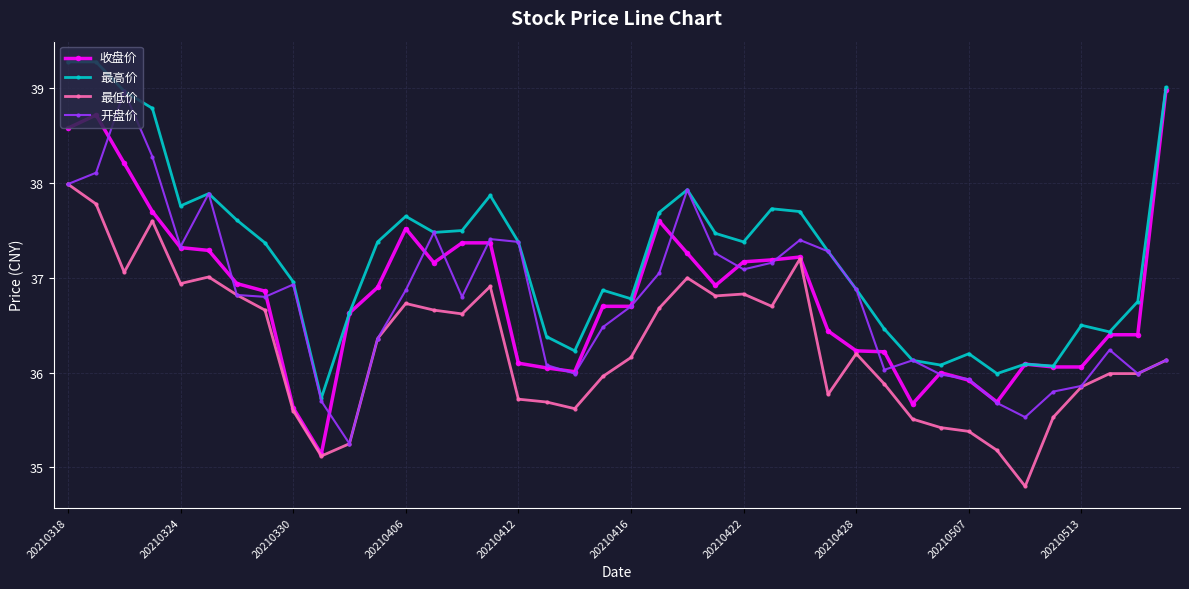

Which series has the widest spread of values?

收盘价